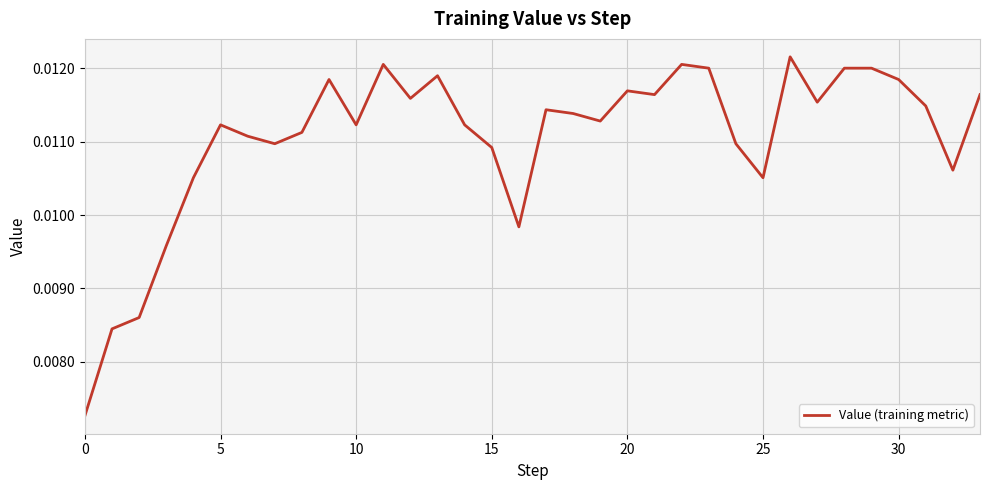

How many points are higher than both their immediate neighbors (excluding endpoints)?

8